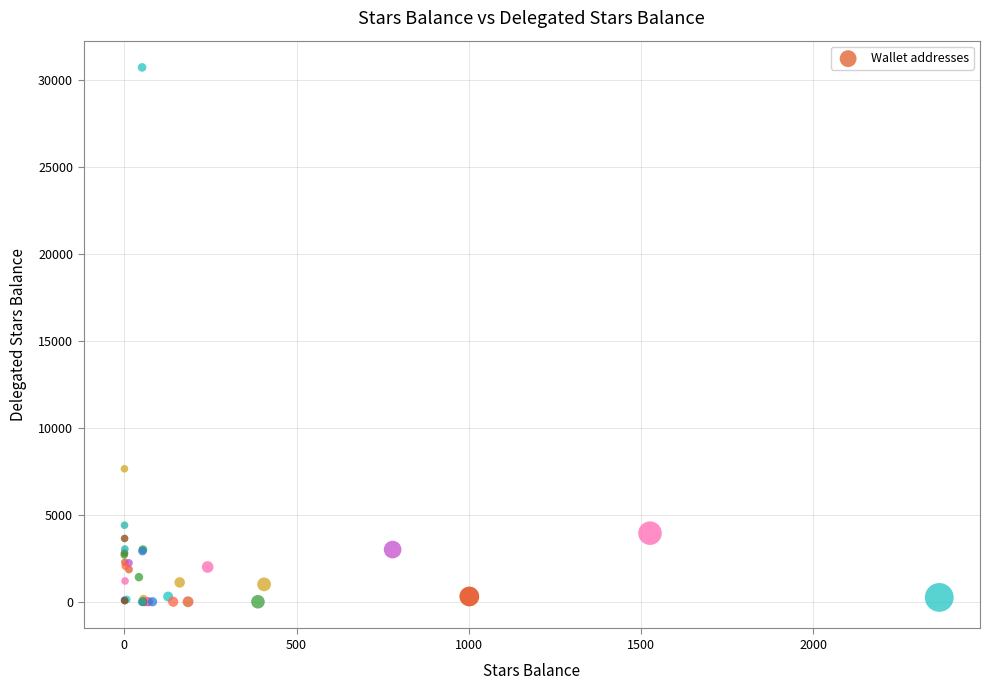

What Y value in the scatter plot is closest to 15370?

7649.2